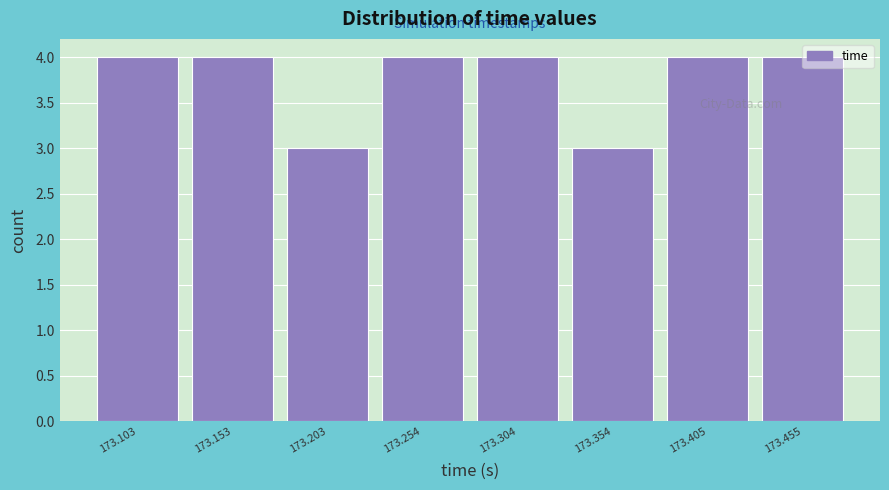

How tall is the bar that spans 173.08 to 173.13 on the x-axis? Neither the bar edges nor the heights are printed on the chart, so give them approximately, as read against the axes.

4